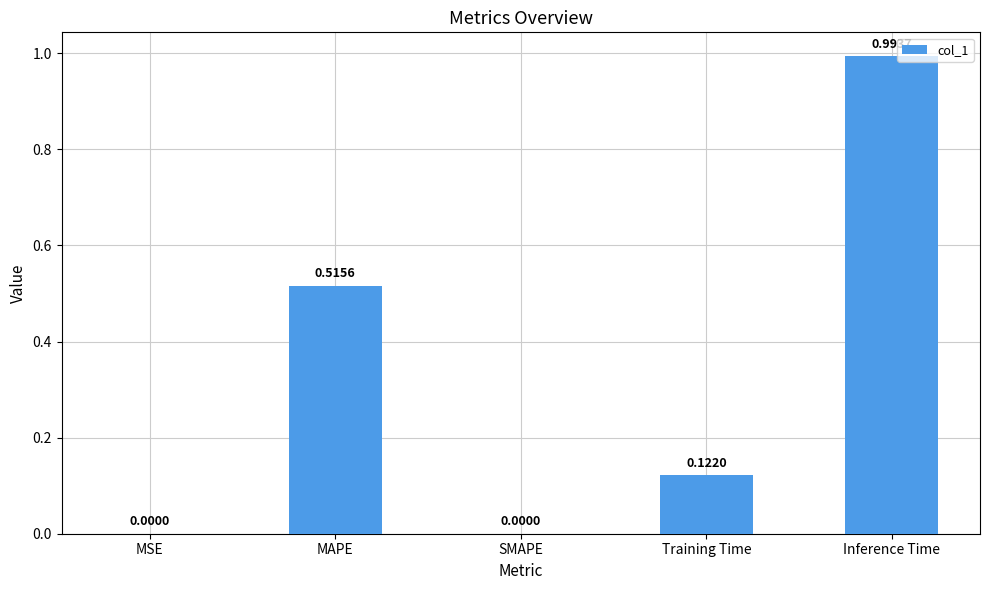

What is the change in value from Training Time to Inference Time?

+0.9